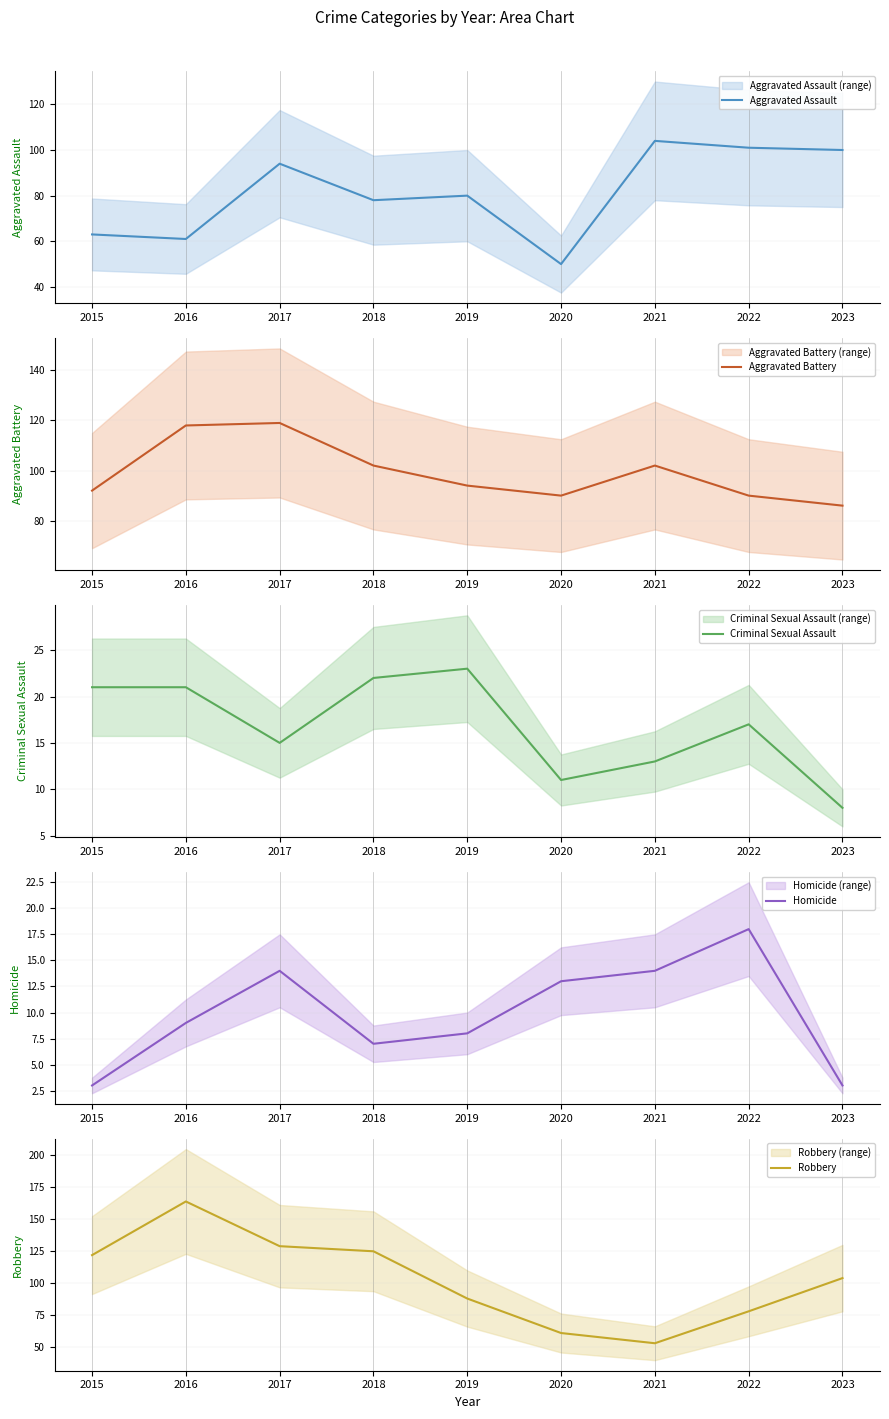

How many interior local valleys does the Aggravated Battery series have?

1